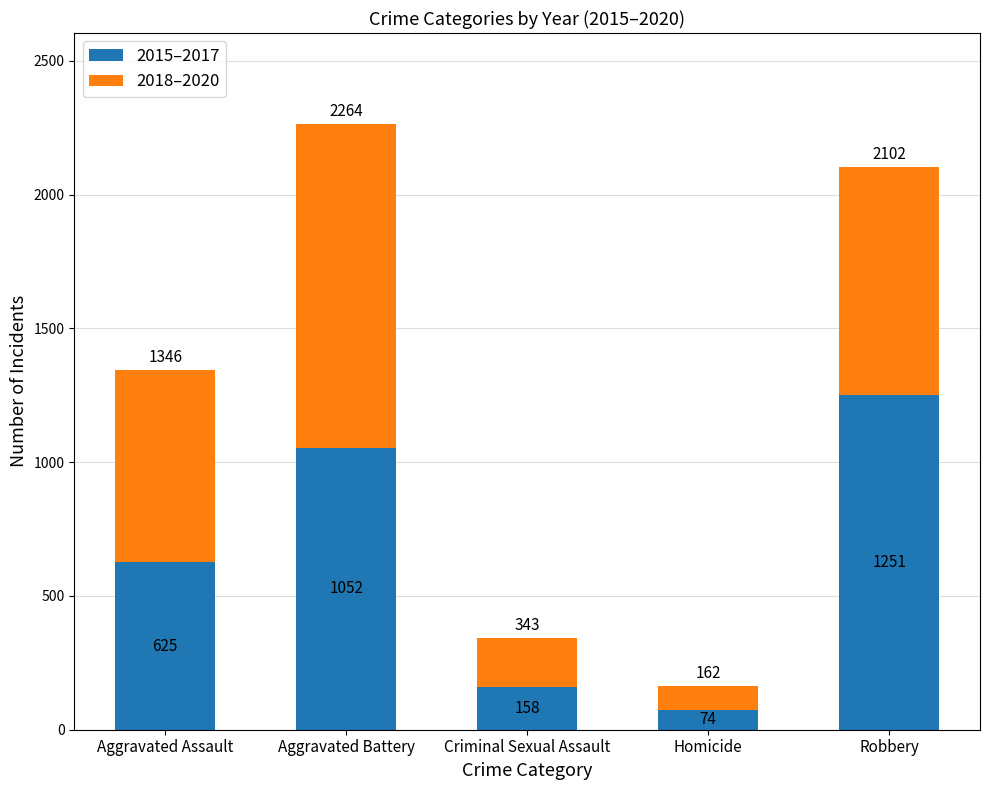

At which label is 2015–2017 closest to 662?

Aggravated Assault